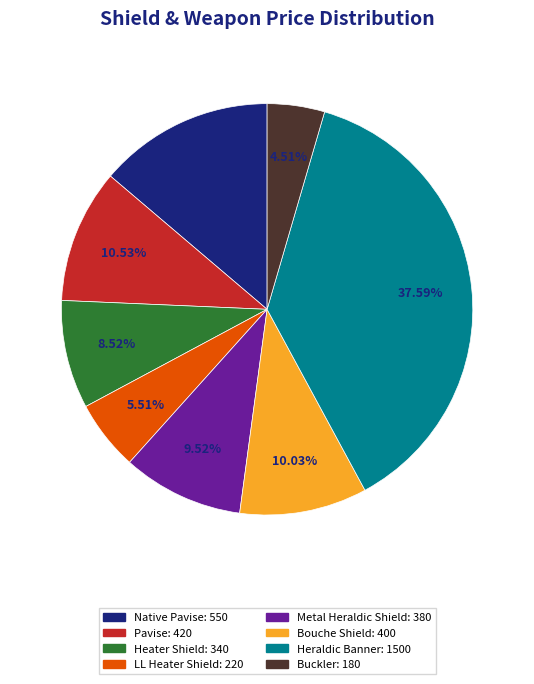

True or false: Pavise accounts for 1% of the total.

False